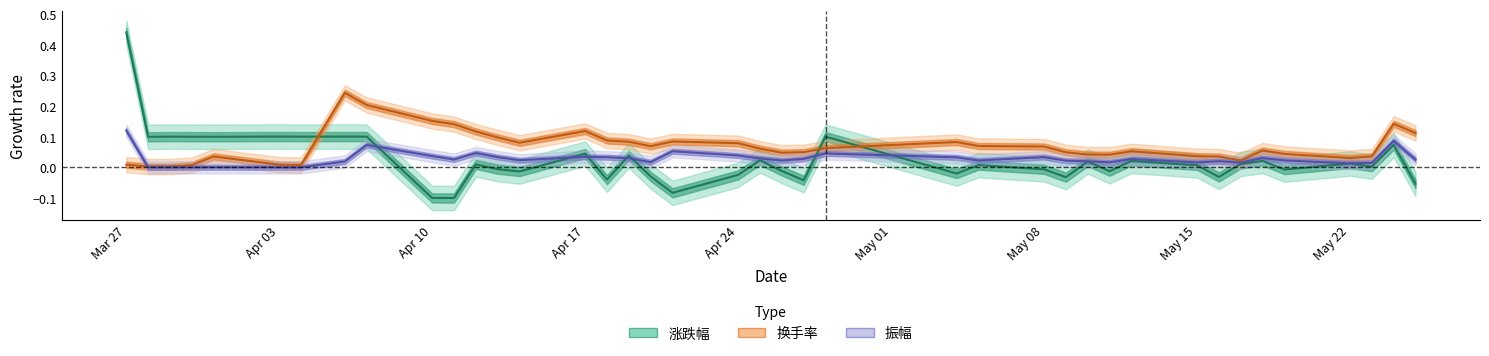

What is the average value of the 换手率 series?

0.1